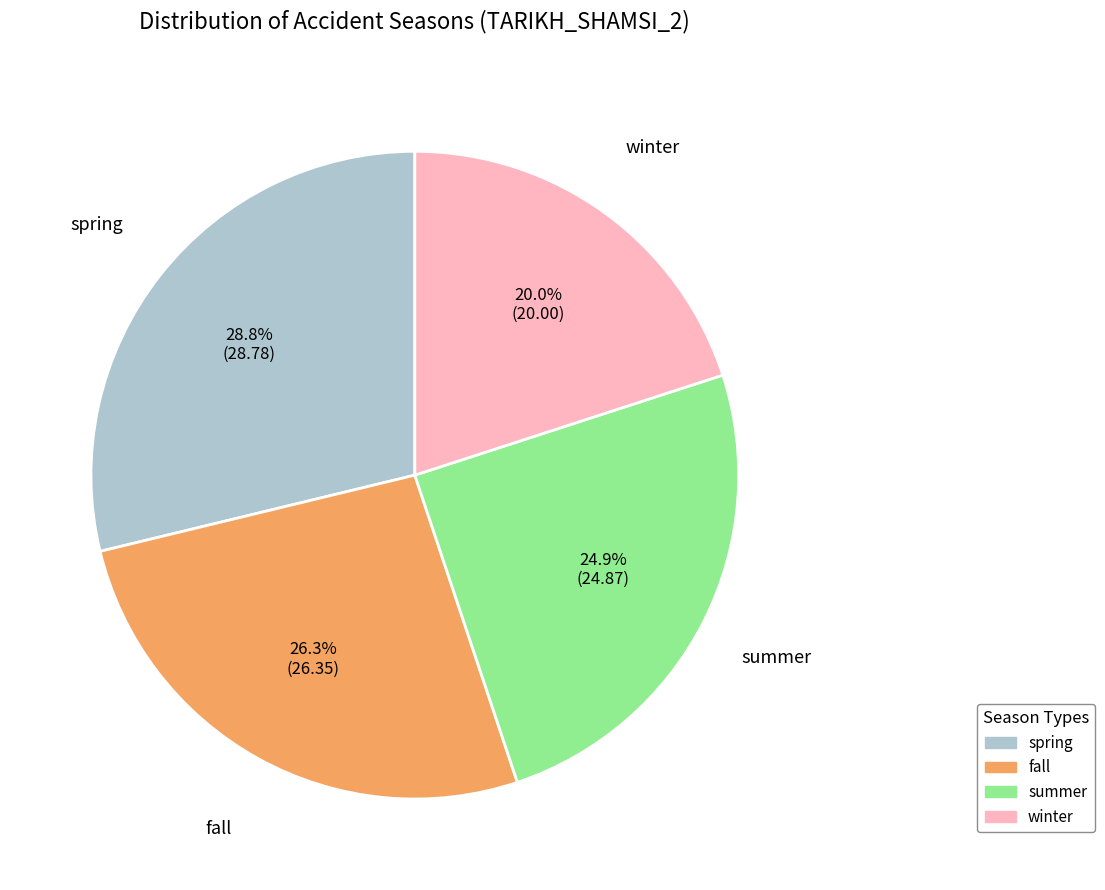

To the nearest percent, what is the difference between the largest and smallest slice percentages?

9%